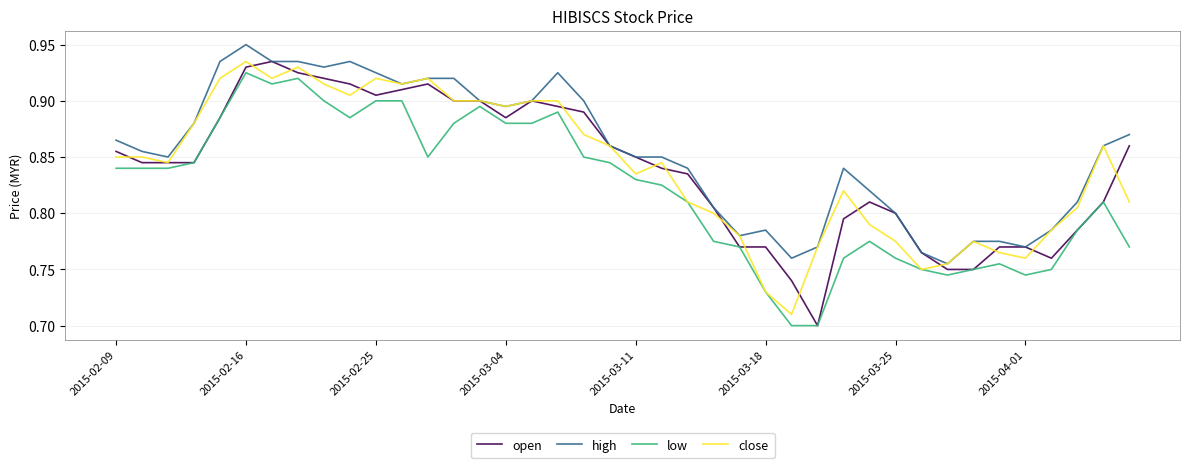

What is the difference between the maximum and second lowest values in the close series?

0.2